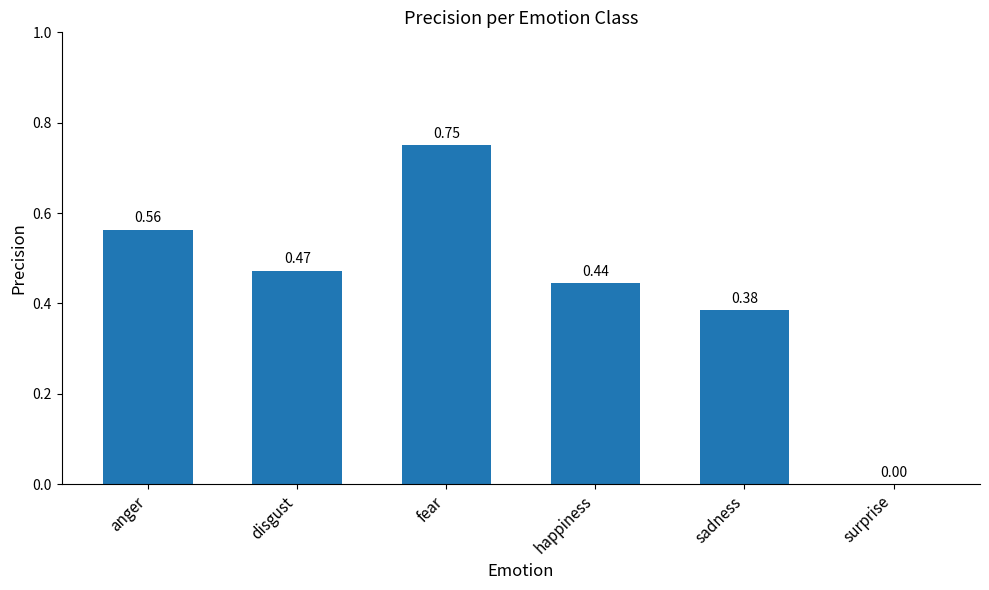

Between anger and fear, which is larger?

fear